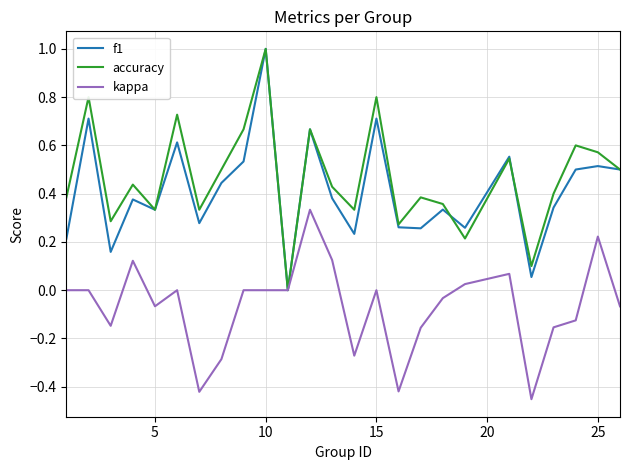

What is the maximum value for accuracy?

1.0